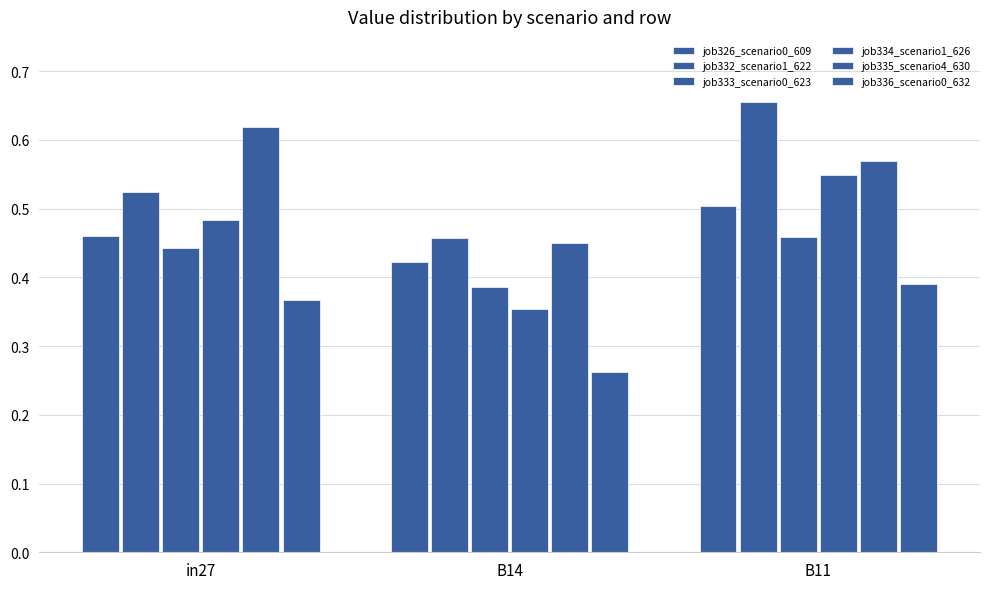

Reading left to right, transcribe all the data shown in this chart.

job326_scenario0_609: 0.5	0.4	0.5
job332_scenario1_622: 0.5	0.5	0.7
job333_scenario0_623: 0.4	0.4	0.5
job334_scenario1_626: 0.5	0.4	0.5
job335_scenario4_630: 0.6	0.4	0.6
job336_scenario0_632: 0.4	0.3	0.4